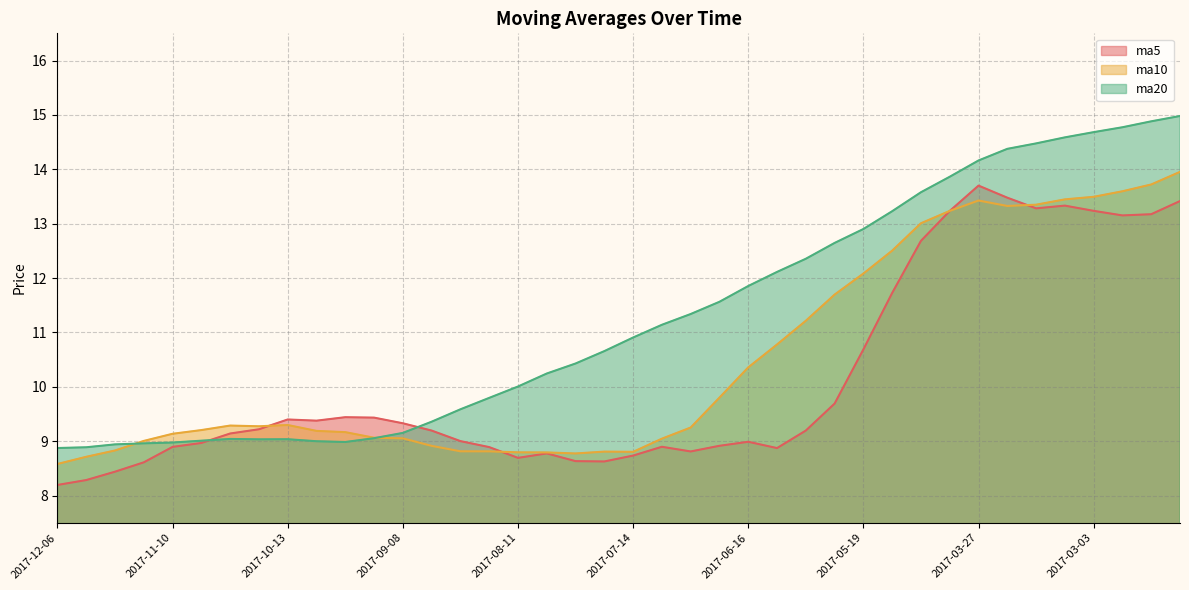

How many lines are shown in the chart?

3